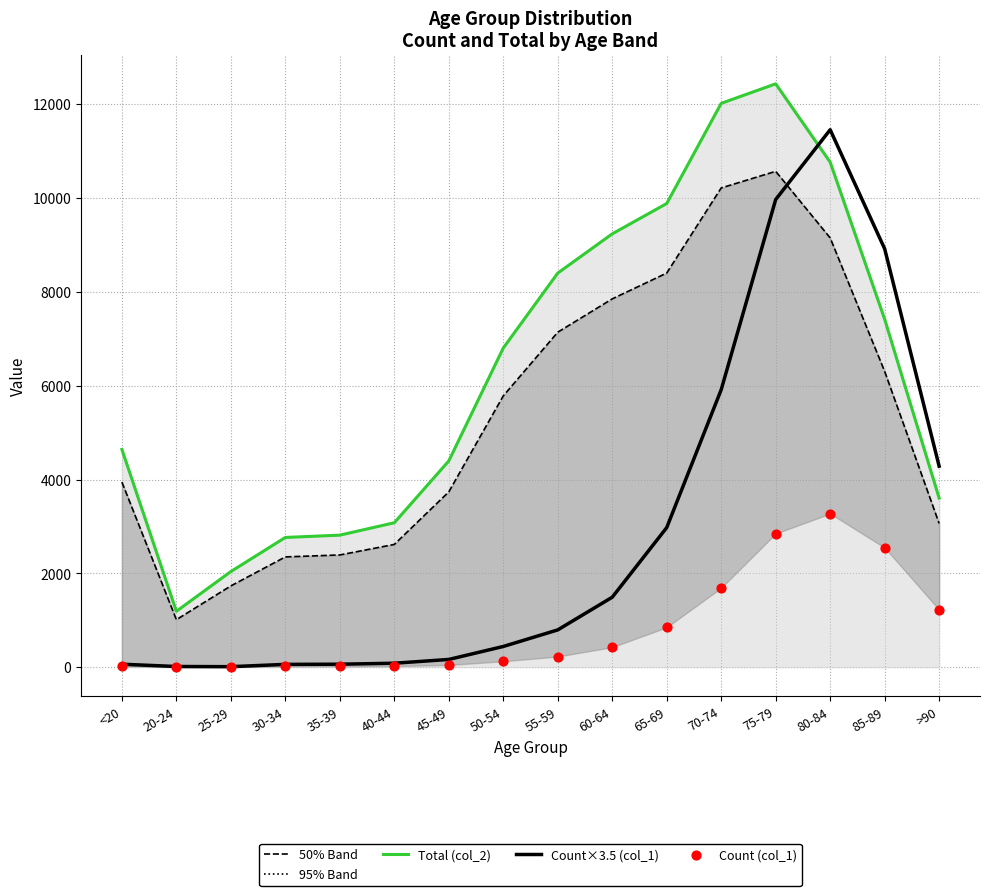

At how many categories does at least one series exceed 11200?

3